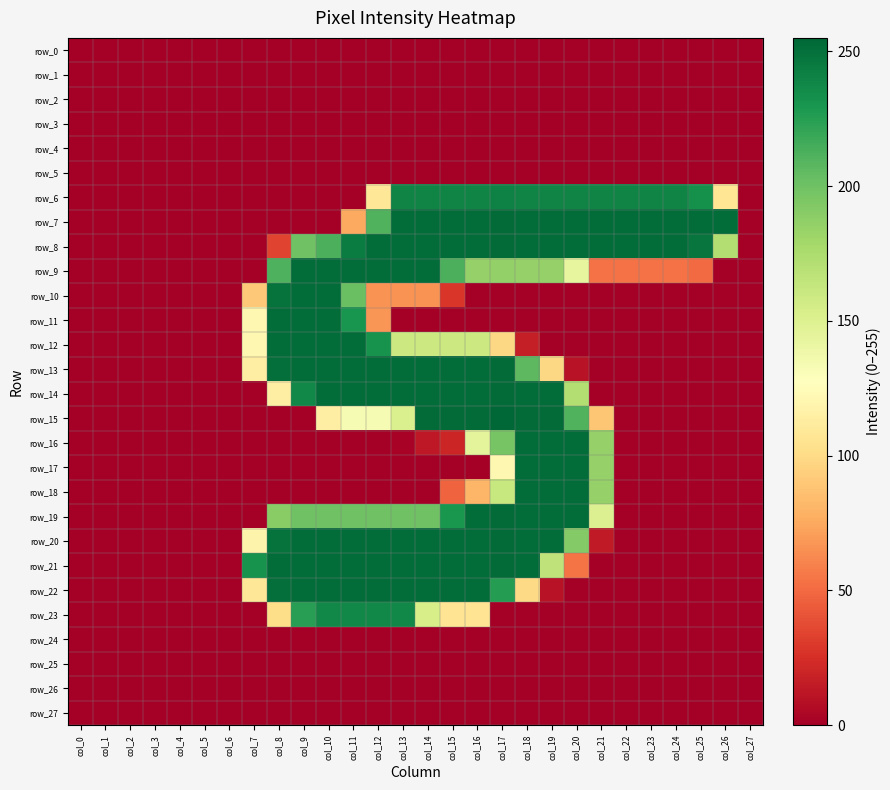

At which label does row_21 reach its minimum?

col_0